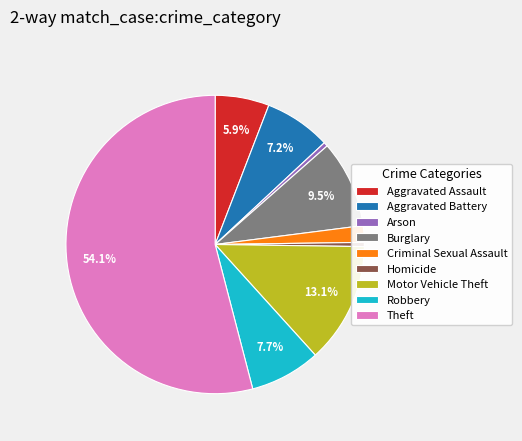

To the nearest percent, what percentage of the pie is Aggravated Battery?

7%